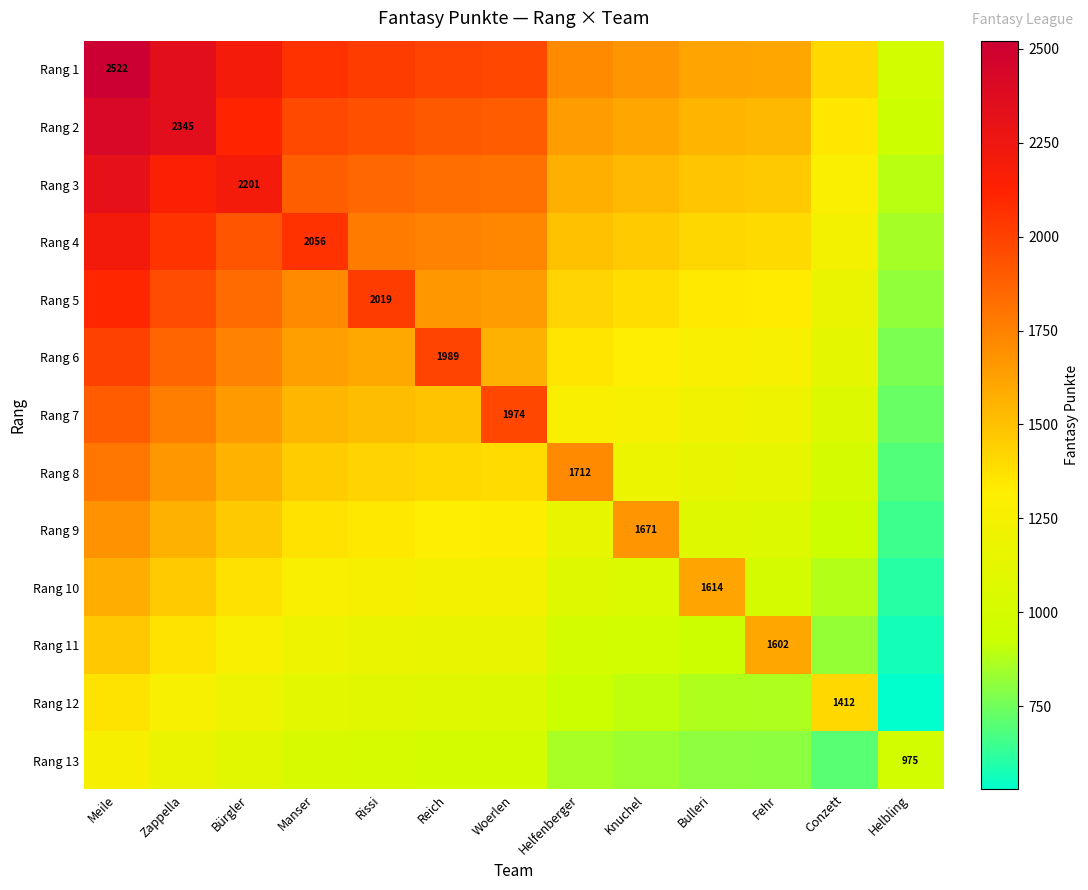

What is the difference between the Rang 7 values at Helbling and Helfenberger?

552.8